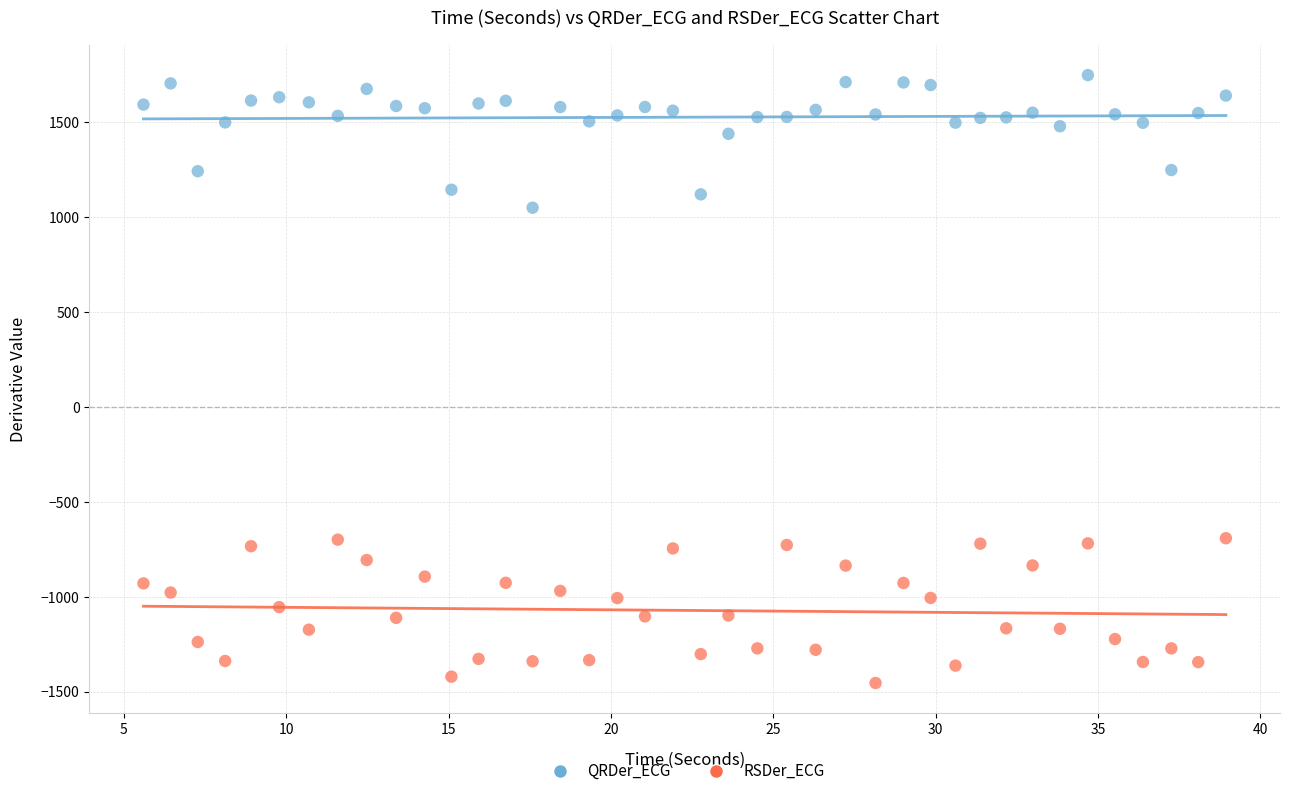

Which series has the largest Y range (max minus min)?

RSDer_ECG